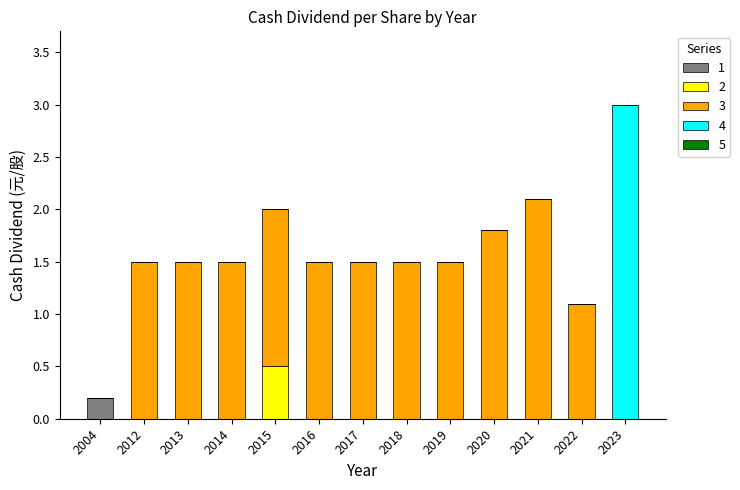

At which category is the sum across all series the highest?

2023